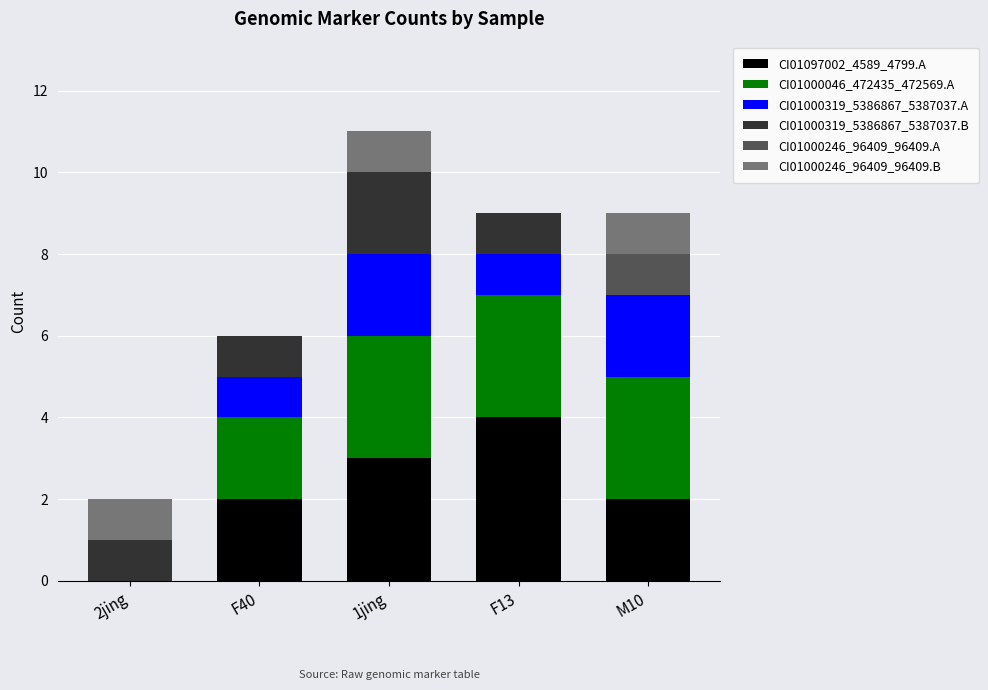

Which category has the highest value in the CI01097002_4589_4799.A series?

F13